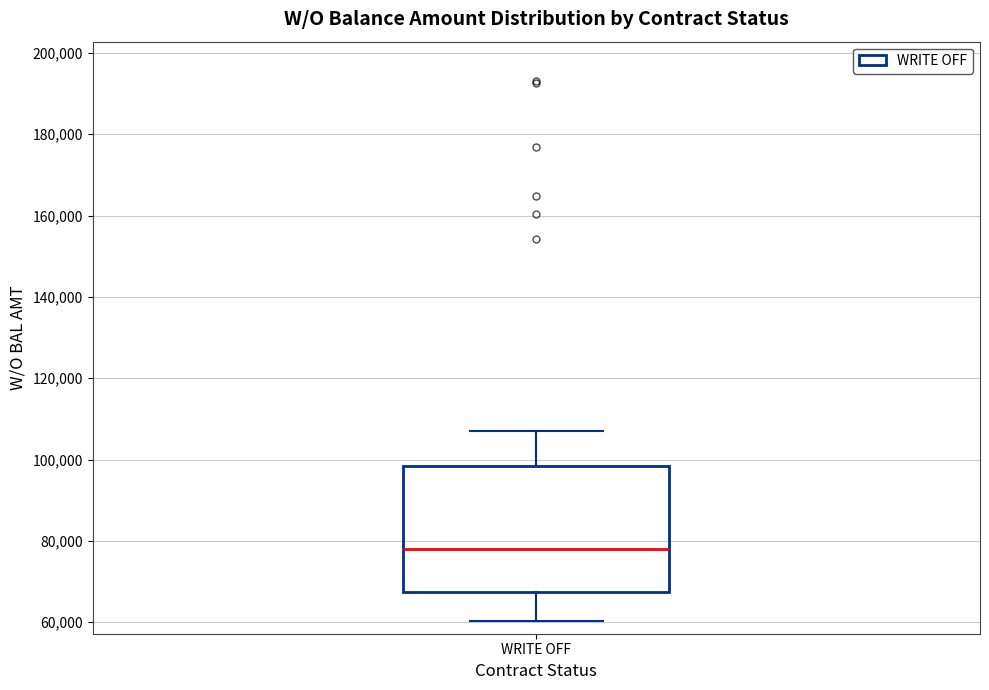

Transcribe this box plot: give where the median line is, the range the box spans, and where the two whiskers end, as read against the y-axis. The values are not printed on the chart, so give them approximately, as read against the axis.

median 78000, box 68000 to 98000, whiskers 60000 to 108000